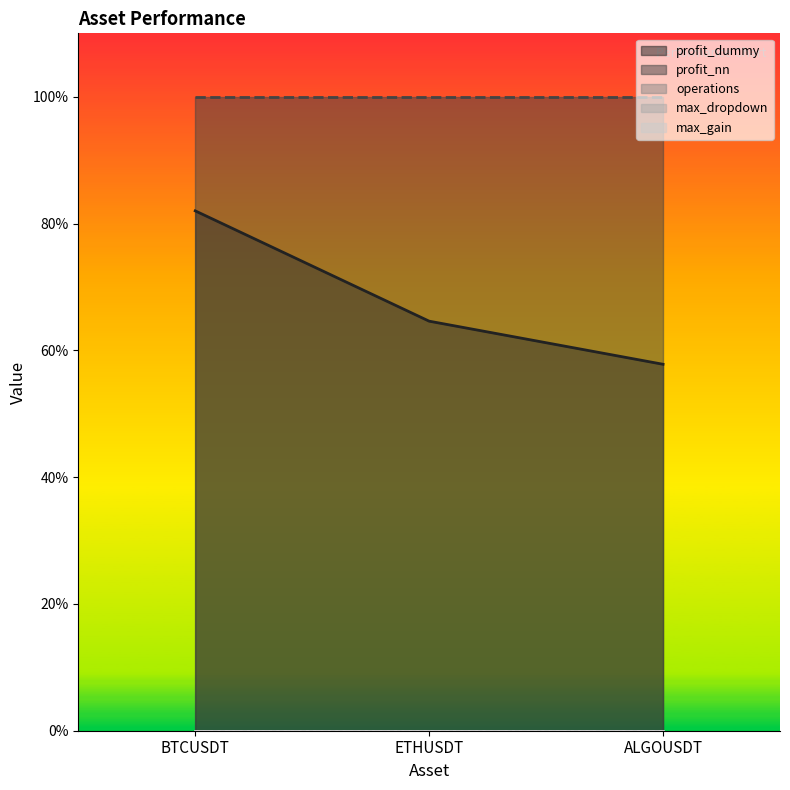

Which series changed the most between ETHUSDT and ALGOUSDT?

profit_dummy